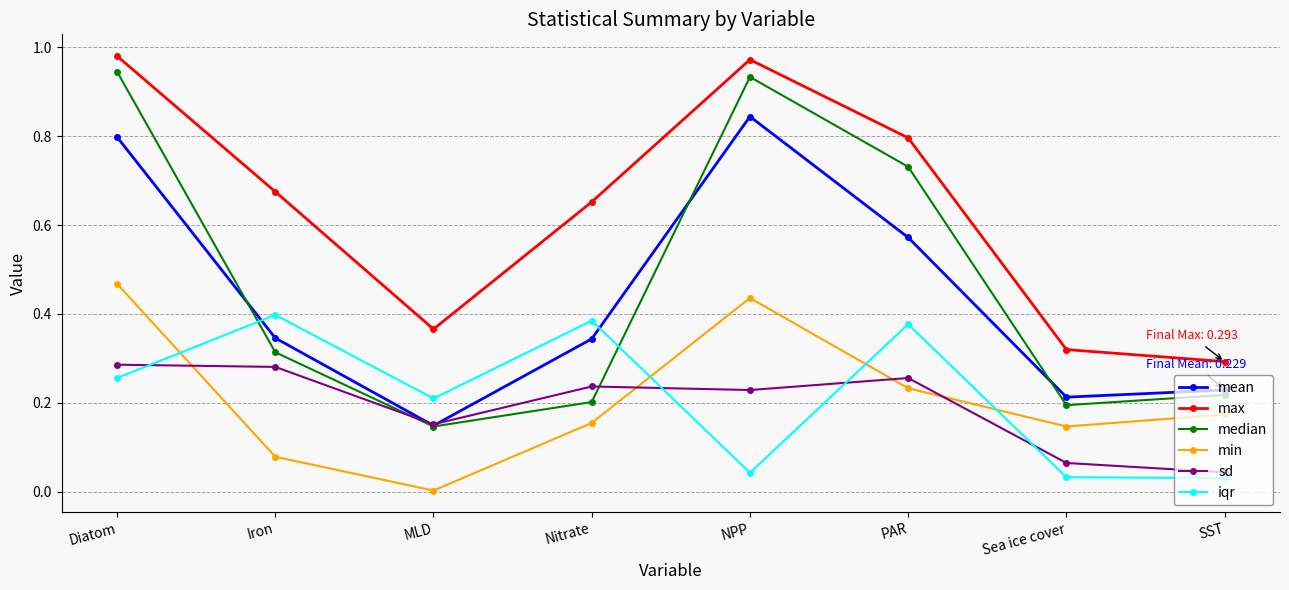

At which label does mean reach its peak?

NPP